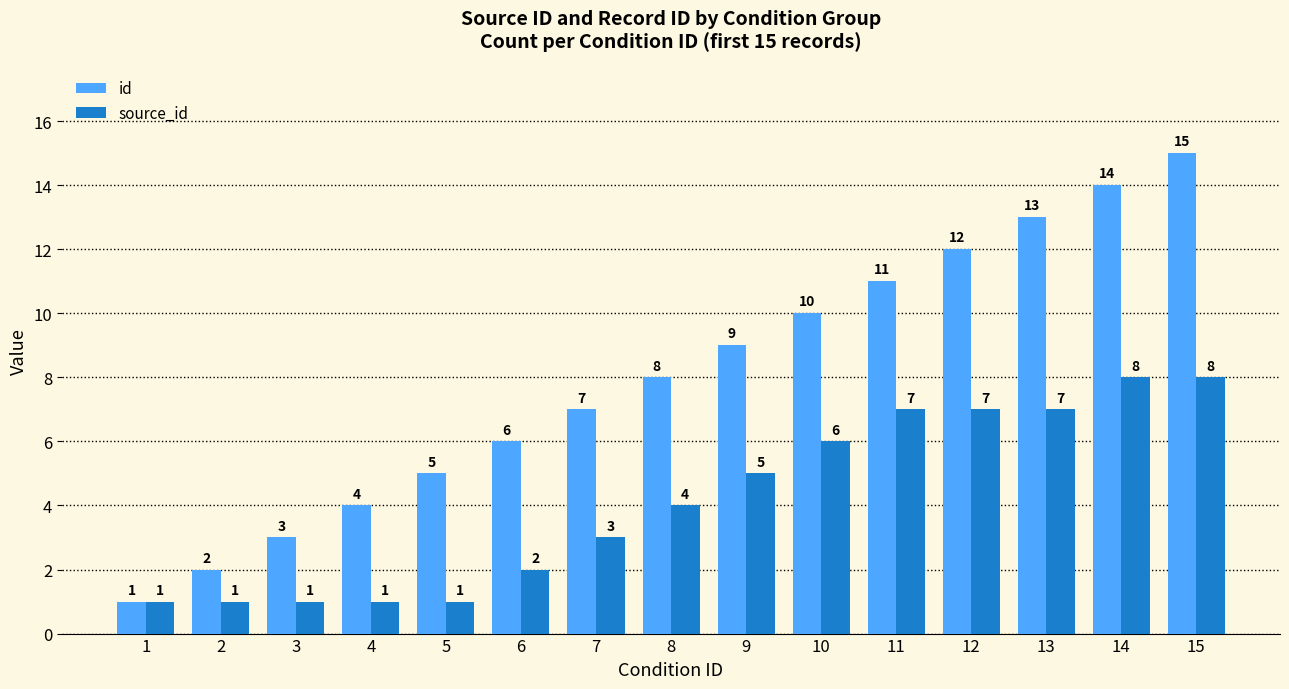

Count the number of categories in the chart.

15